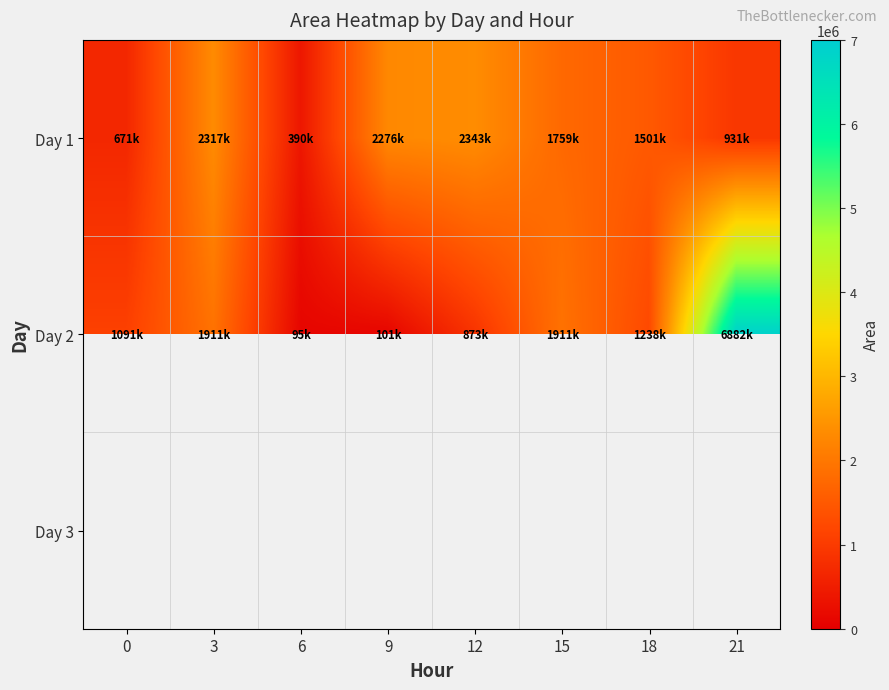

Which series has the widest spread of values?

Day 2